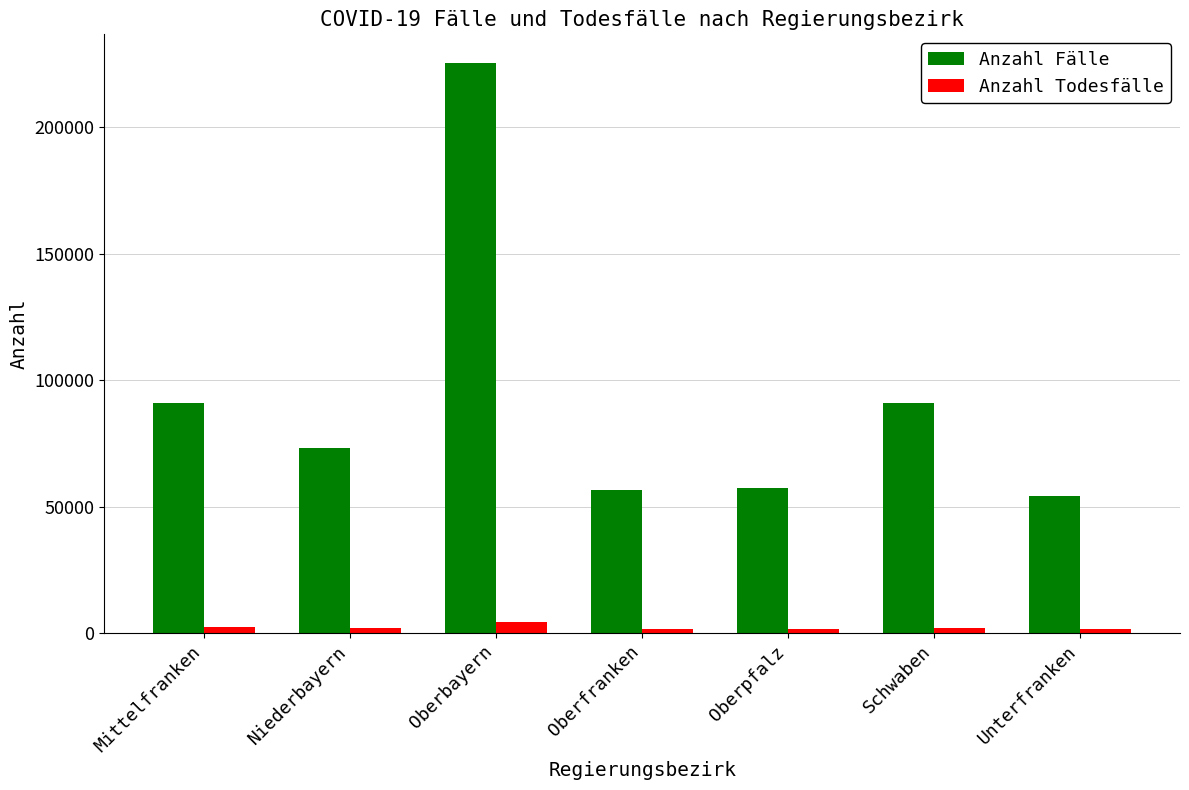

What is the label of the 4th bar from the right?

Oberfranken